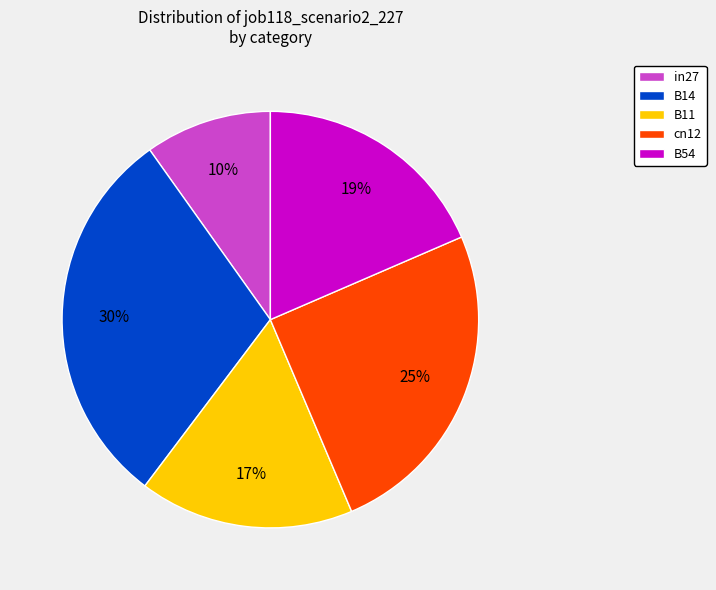

Rank the categories by value from lowest to highest.

in27, B11, B54, cn12, B14